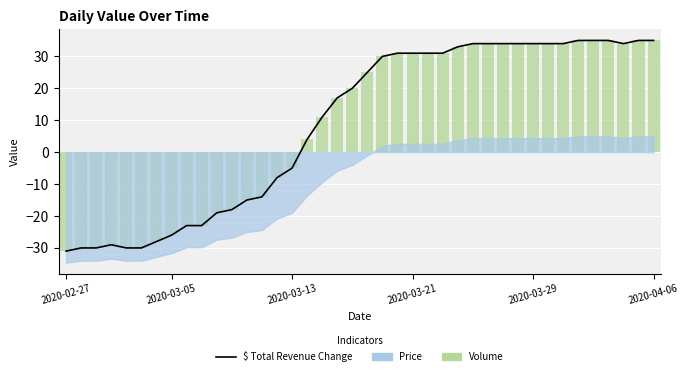

What value does the Volume series have at 35, to the nearest 5?

35